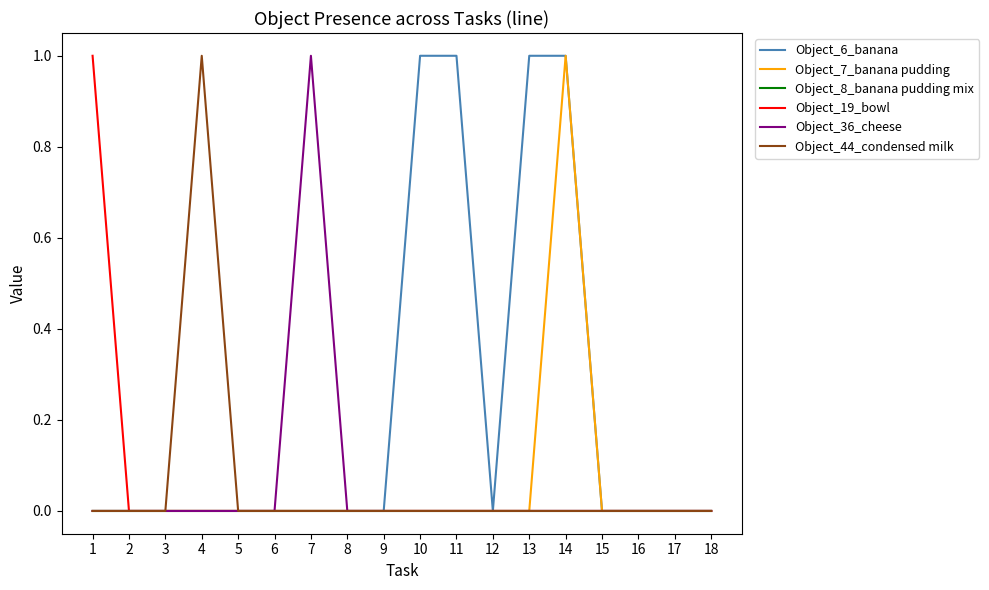

Which series has the largest total across all categories?

Object_6_banana